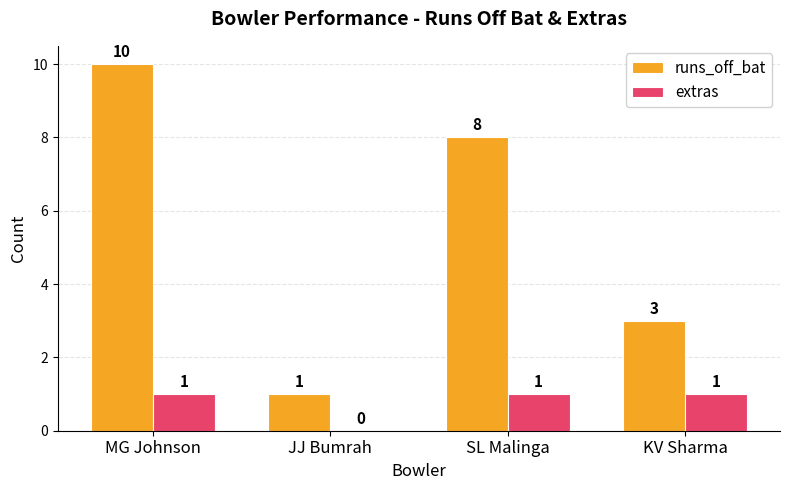

True or false: runs_off_bat has a value of 3 at KV Sharma.

True